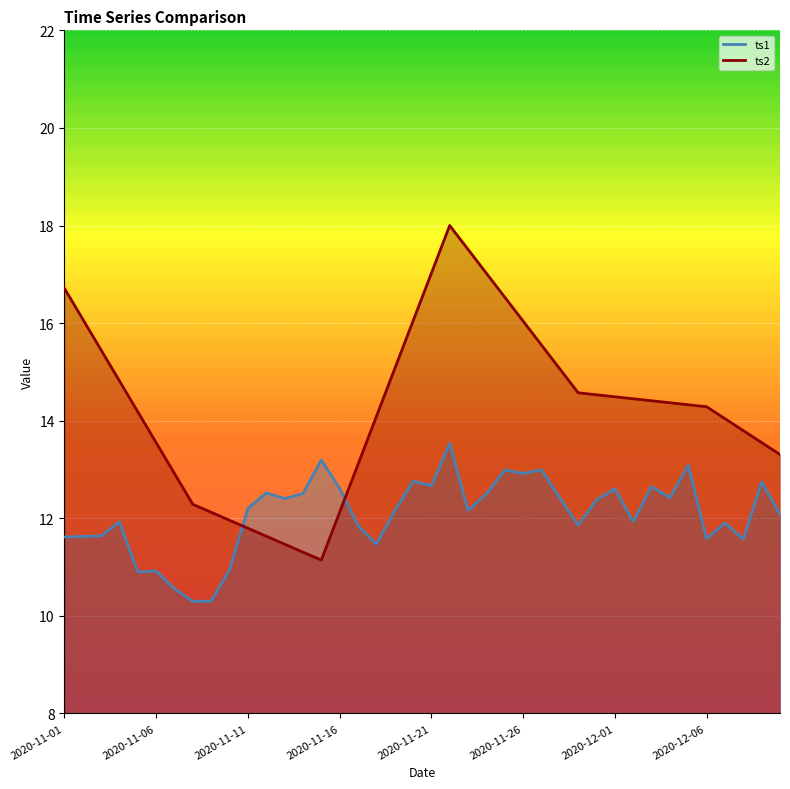

How many values in the ts2 series are below 14?

15